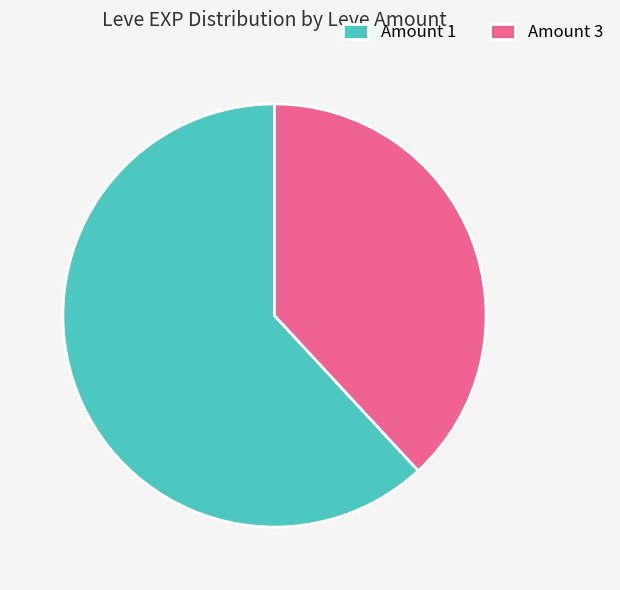

What is the smallest slice in the pie chart?

Amount 3